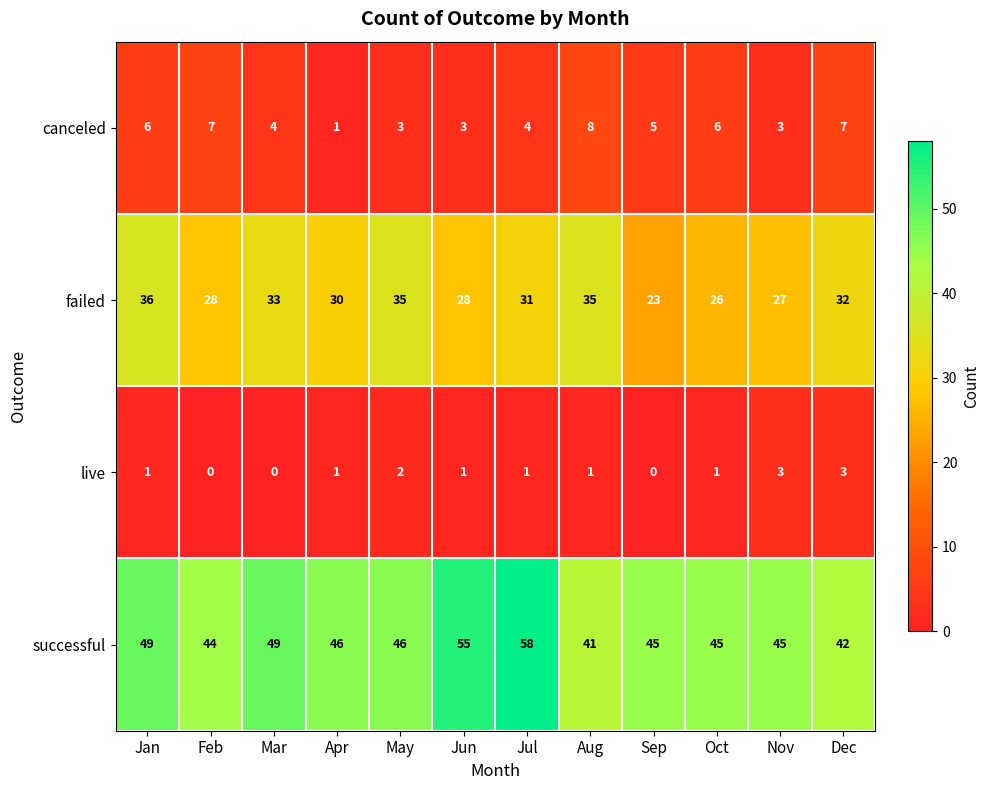

Which category has the lowest value in the canceled series?

Apr